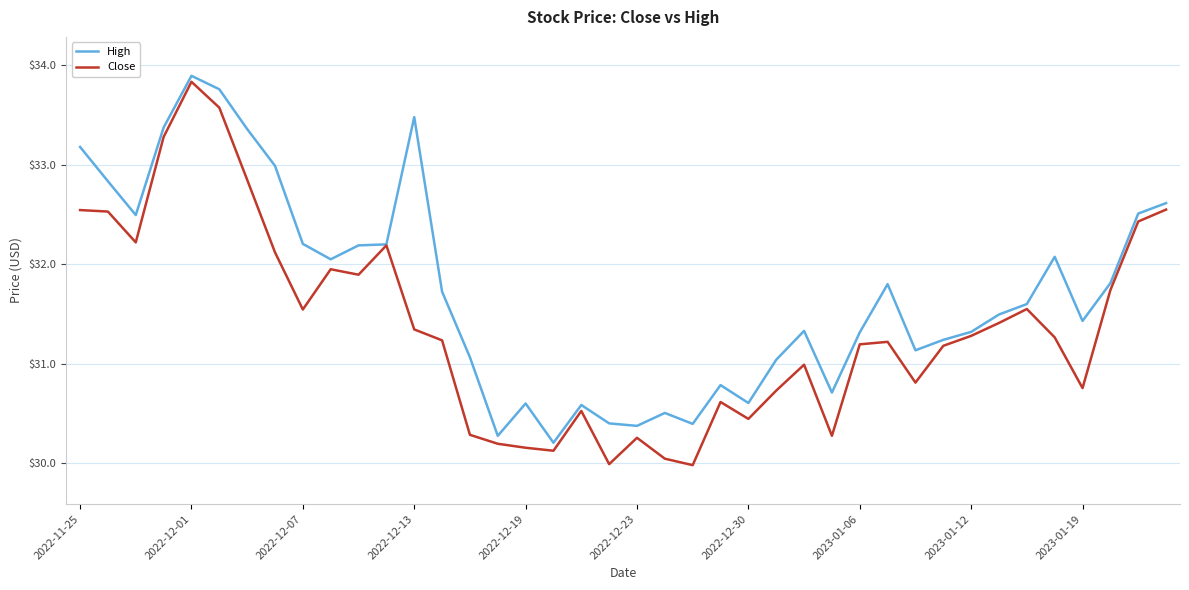

What is the average value of the Close series?

31.4